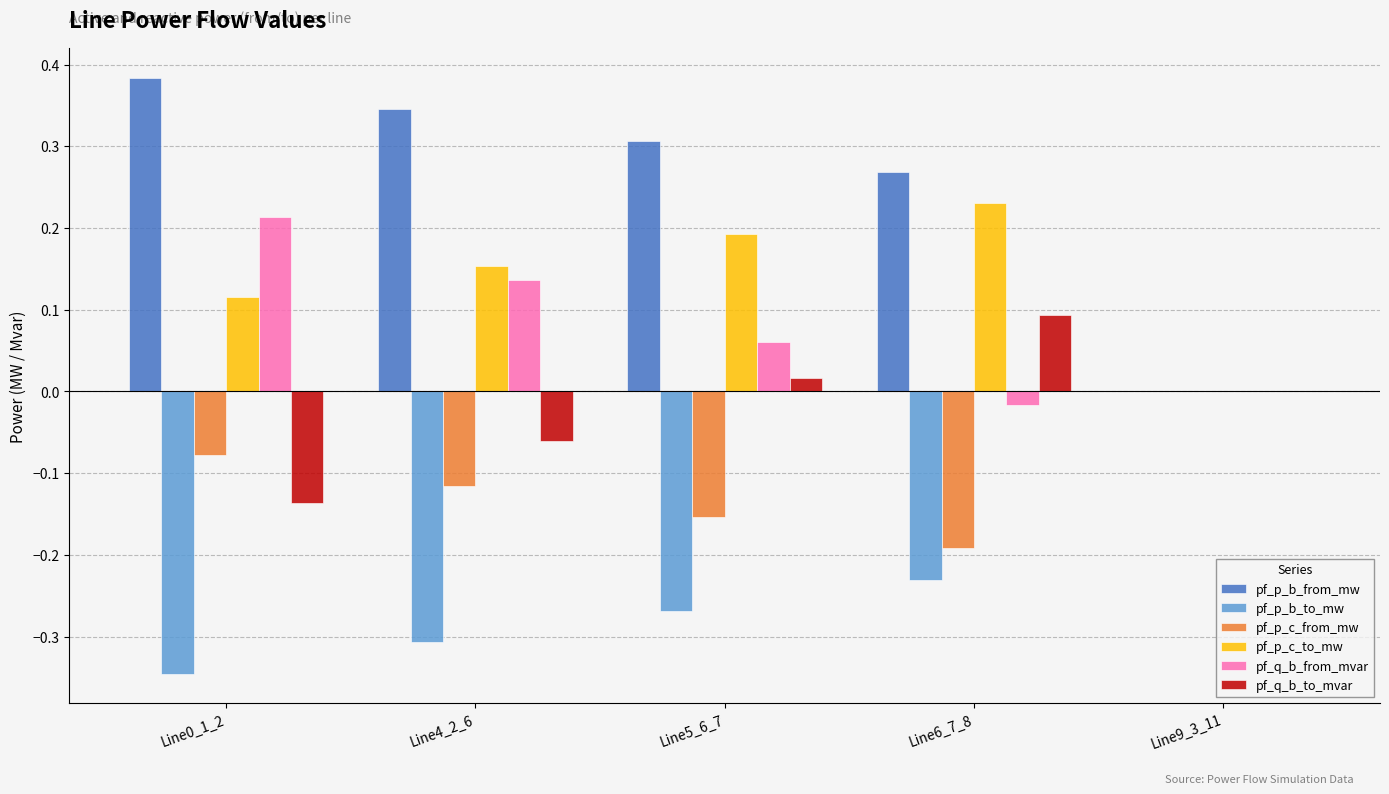

What is the sum of all pf_p_b_to_mw values?

-1.2